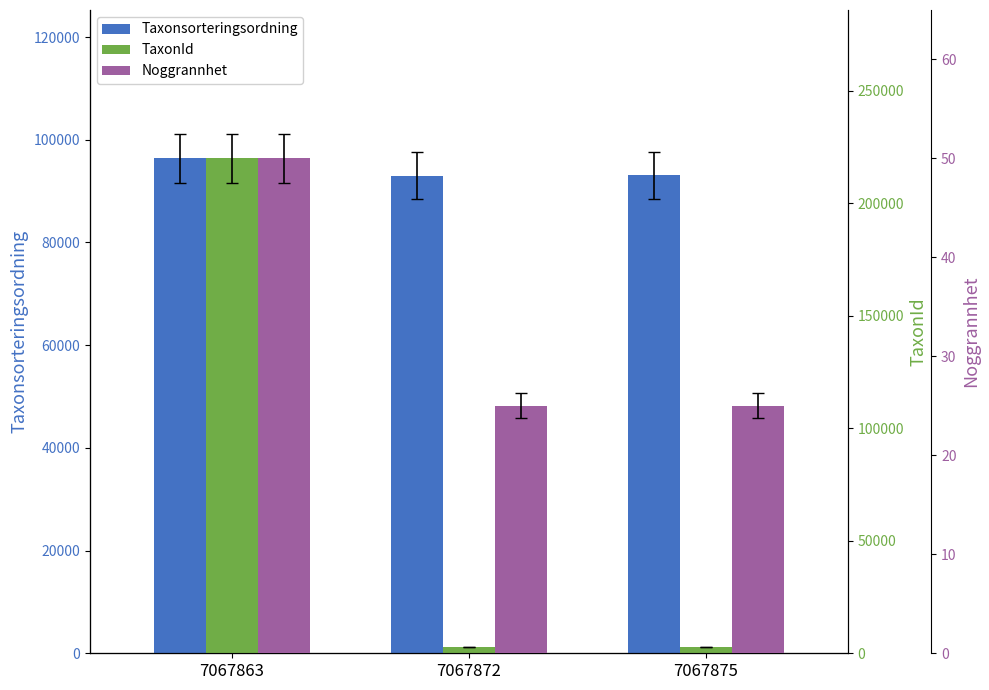

Is it true that TaxonId equals 4463 at 7067875?

False